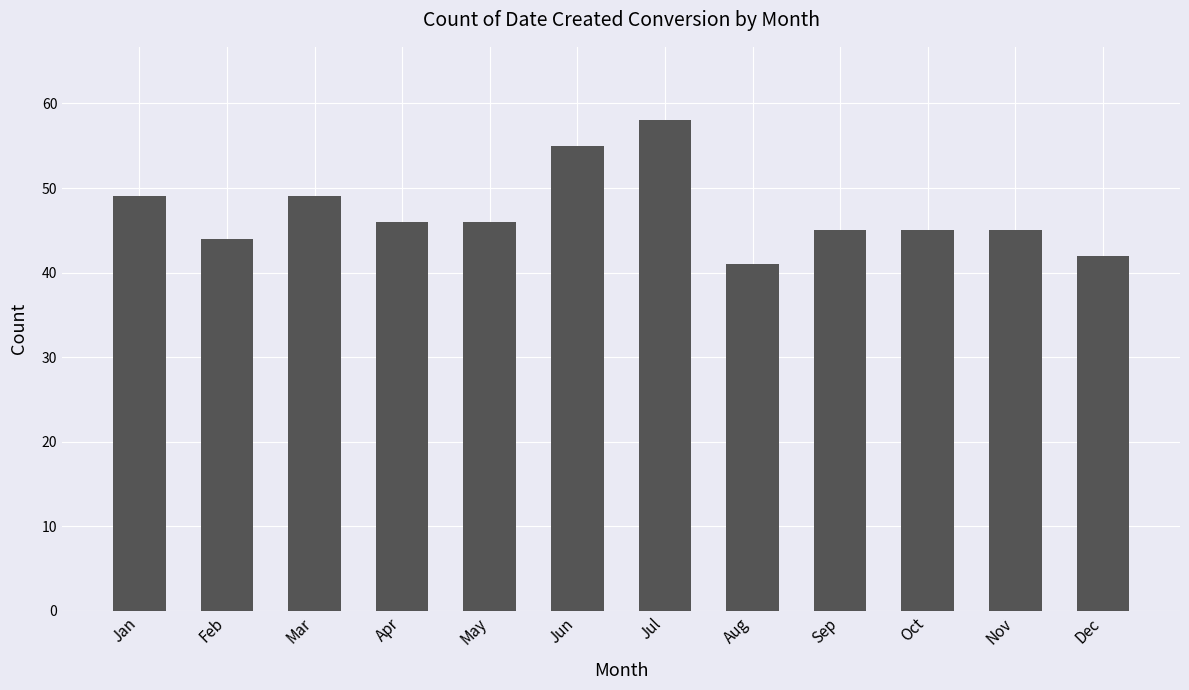

The value at Aug is 18. True or false?

False